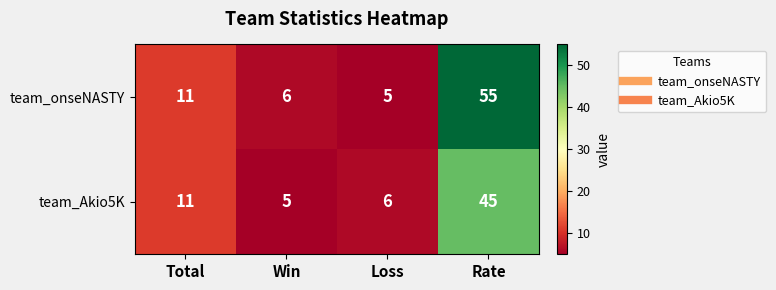

How many data points does each series have?

4